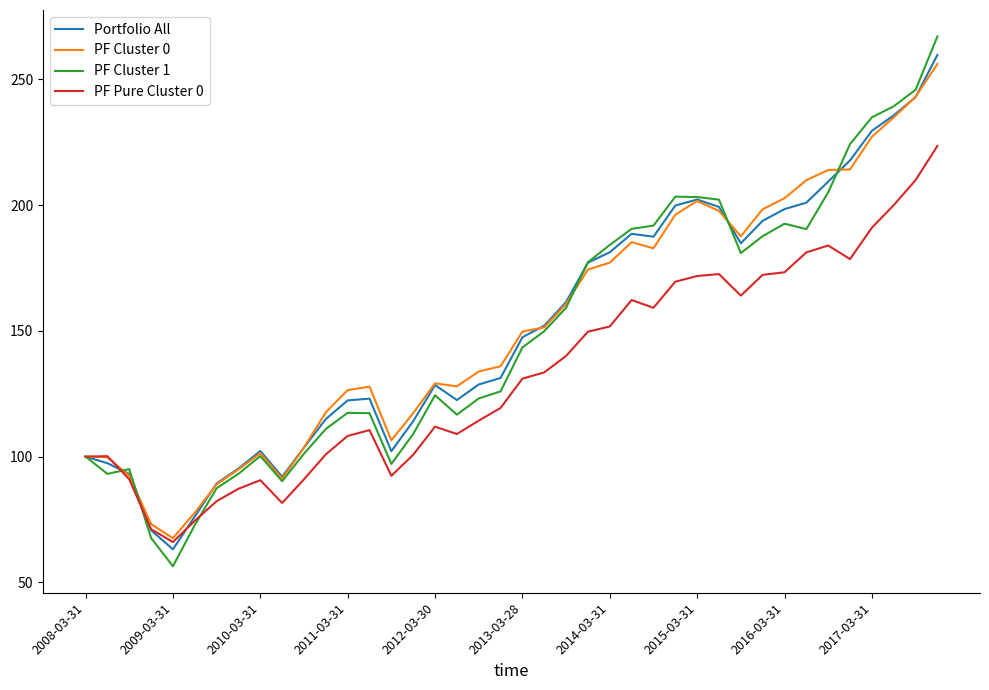

Which series has the largest range (max minus min)?

PF Cluster 1